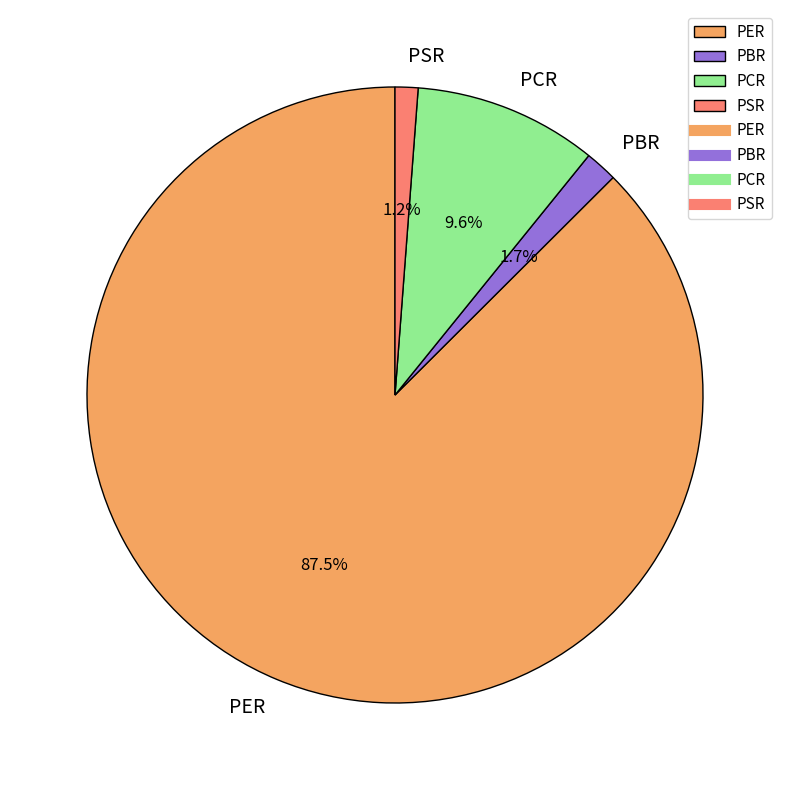

Which has a higher value, PCR or PER?

PER